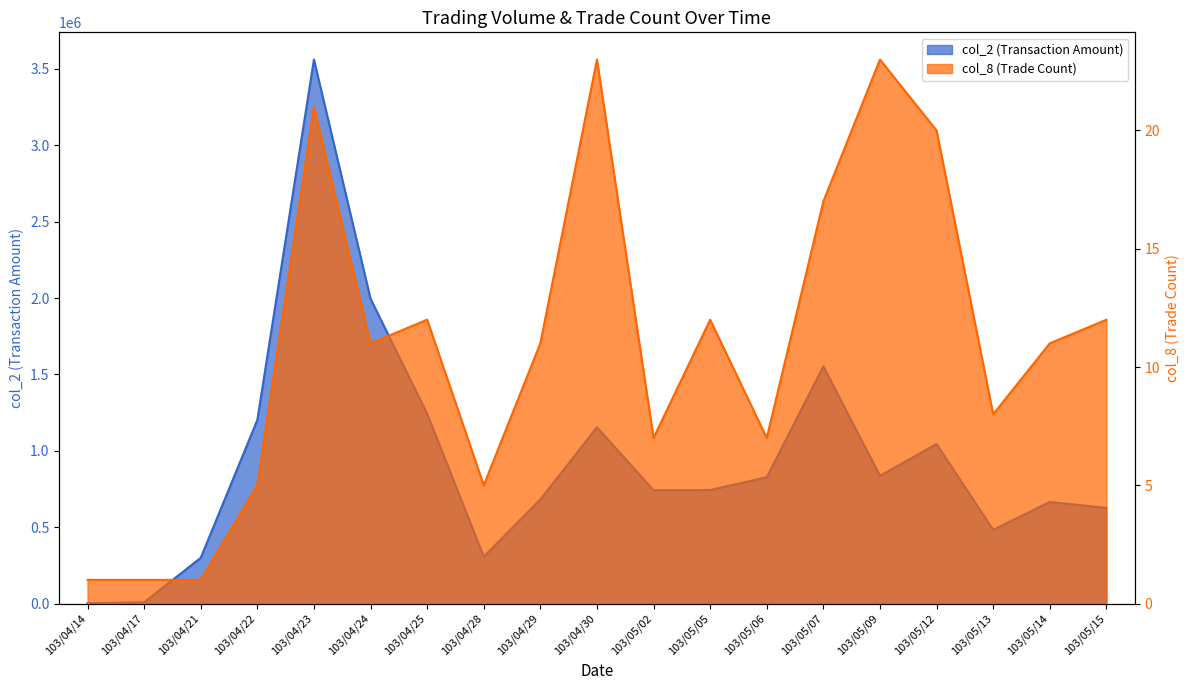

What is the label of the 16th point from the left?

103/05/12